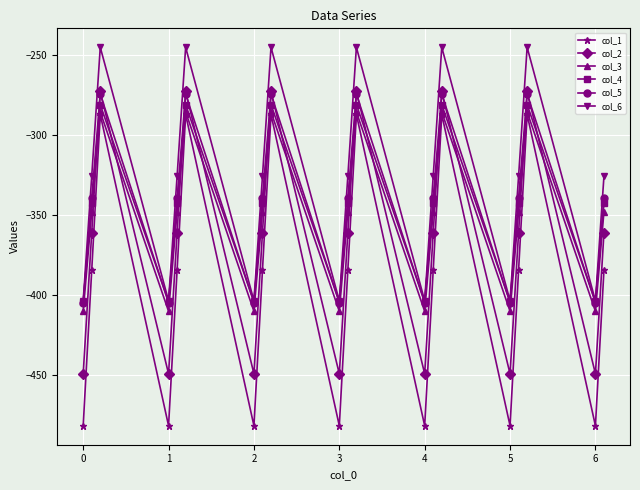

What is the value of the col_5 point at the 19th from the left?

-404.9